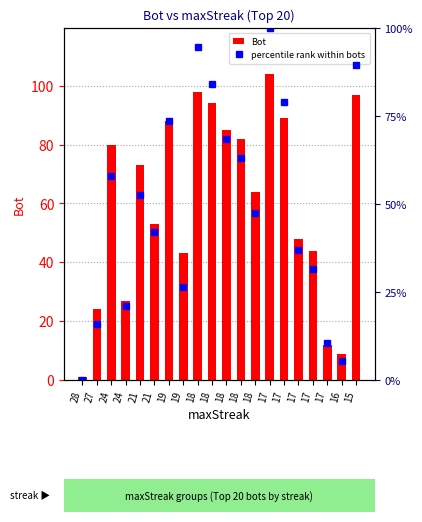

Is it true that percentile rank within bots equals 72.5 at 21?

False